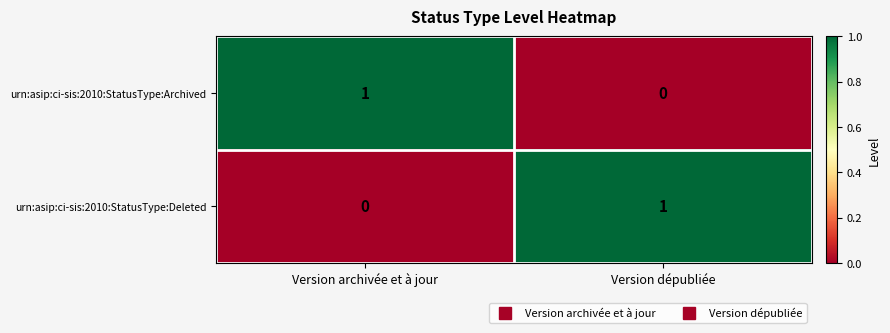

The urn:asip:ci-sis:2010:StatusType:Deleted series shows 1 at Version dépubliée. True or false?

True